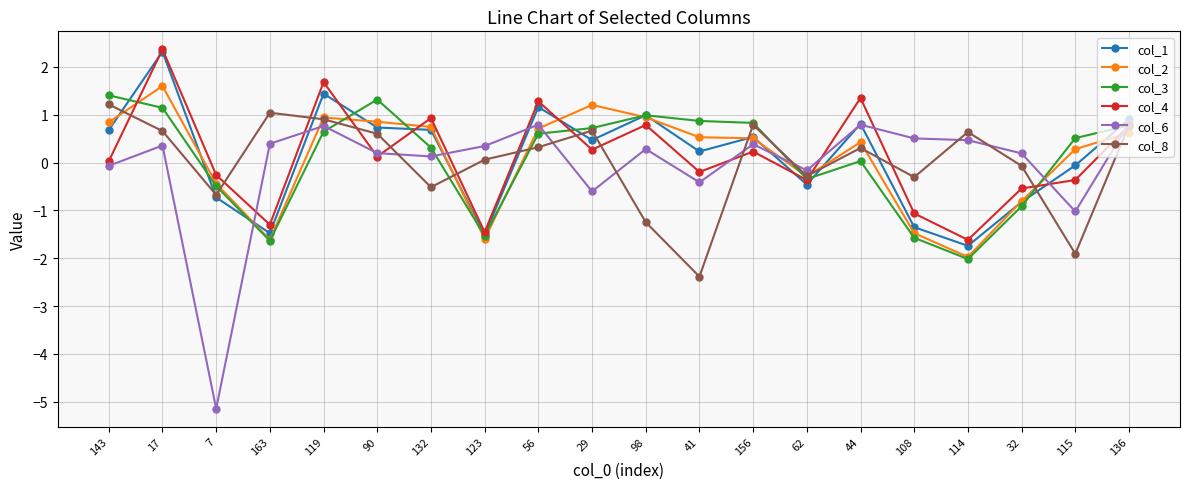

What are all the series names shown in the legend?

col_1, col_2, col_3, col_4, col_6, col_8